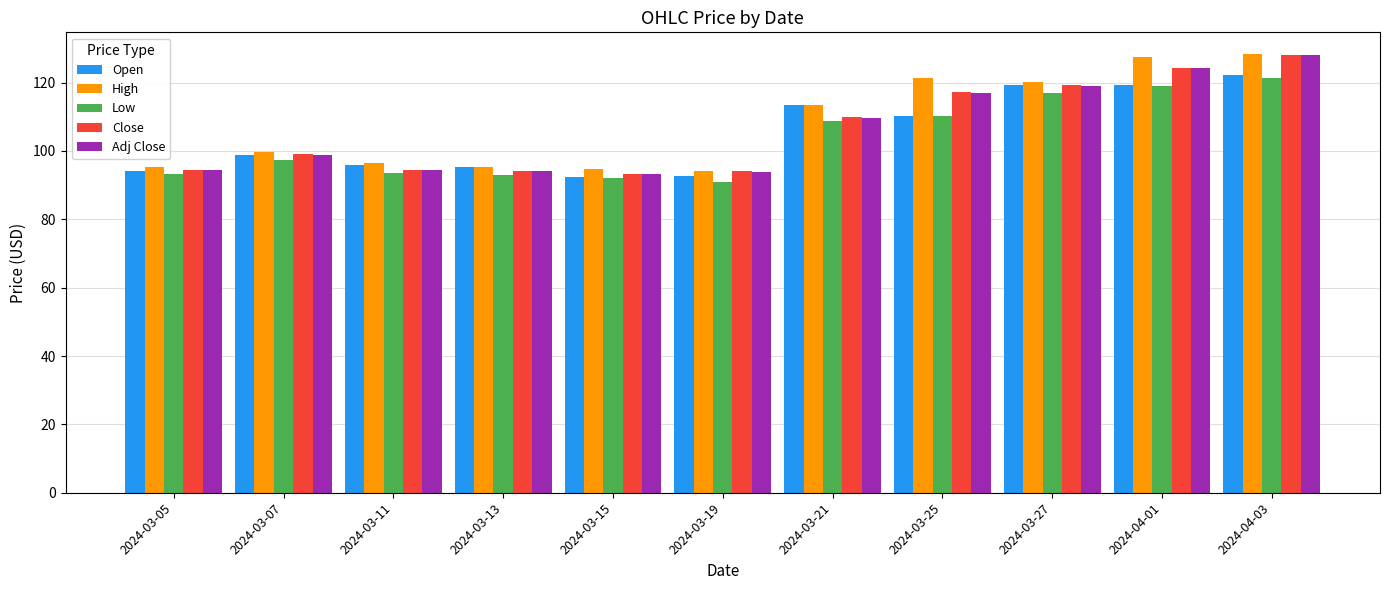

Is the value of Open at 2024-03-15 greater than the value of High at 2024-03-21?

No